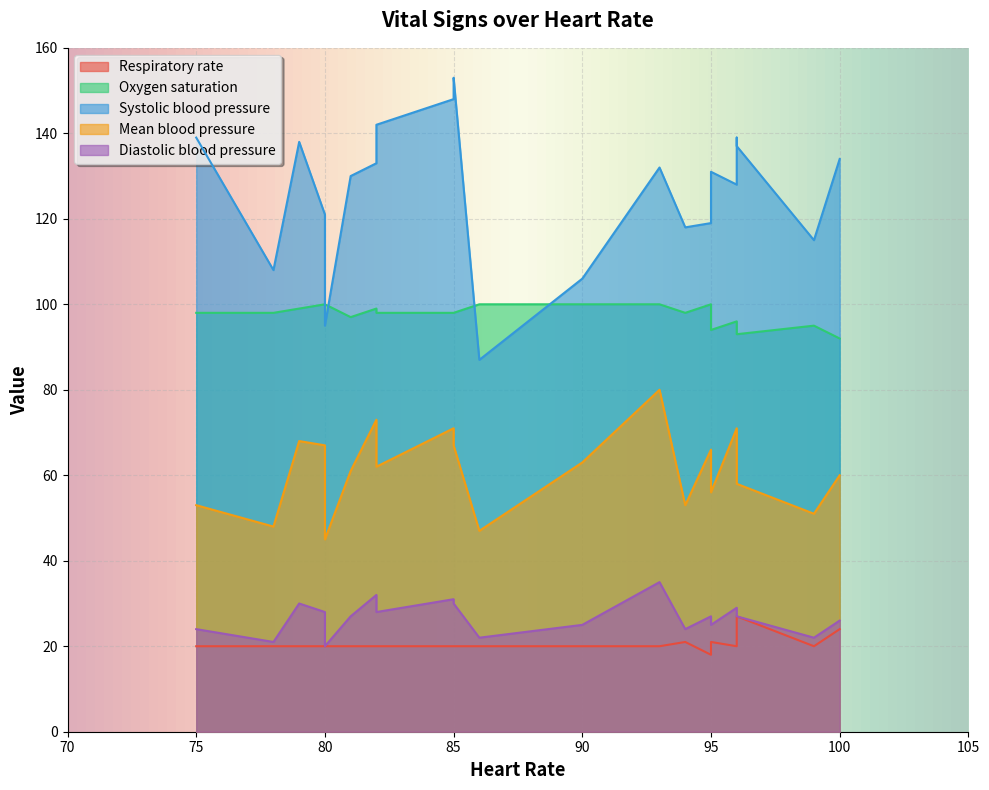

Between 80 and 99, which series saw the biggest shift?

Systolic blood pressure